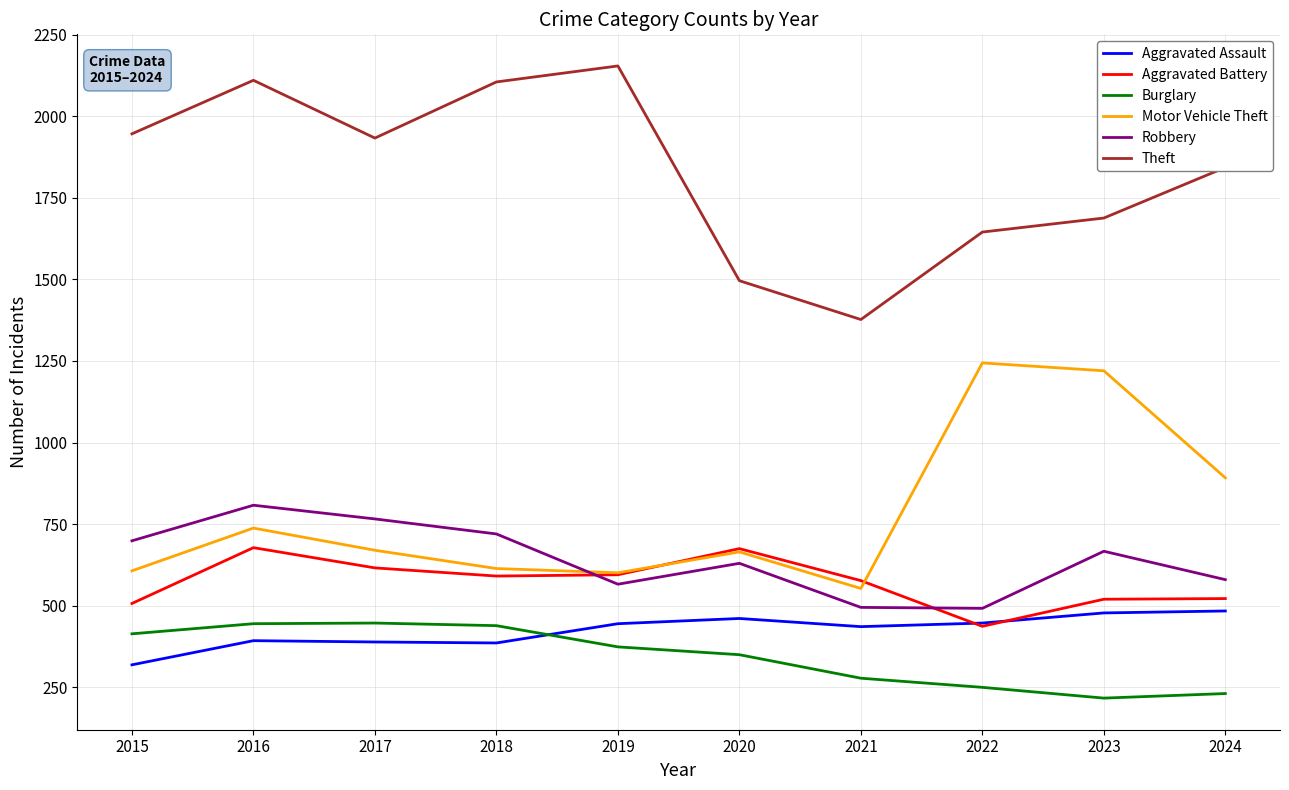

True or false: Burglary and Motor Vehicle Theft cross at least once.

False